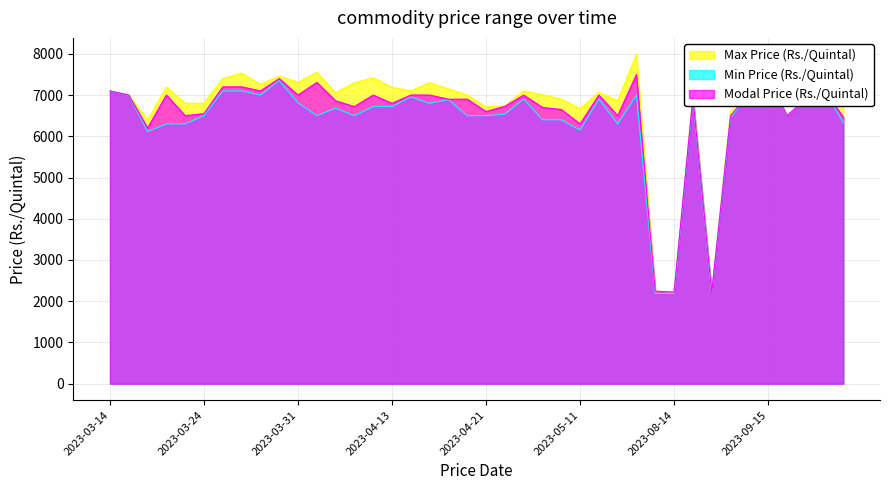

What are all the series names shown in the legend?

Max Price (Rs./Quintal), Min Price (Rs./Quintal), Modal Price (Rs./Quintal)